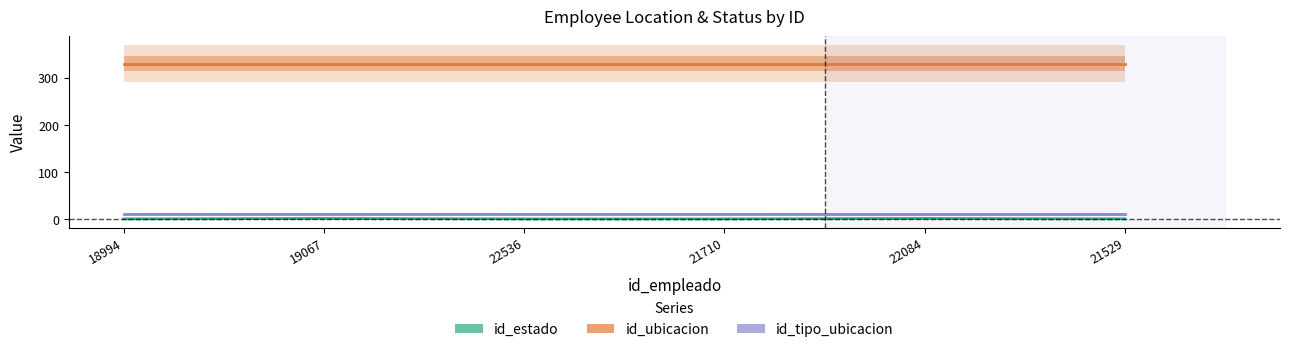

The id_ubicacion series shows 330 at 22084. True or false?

True